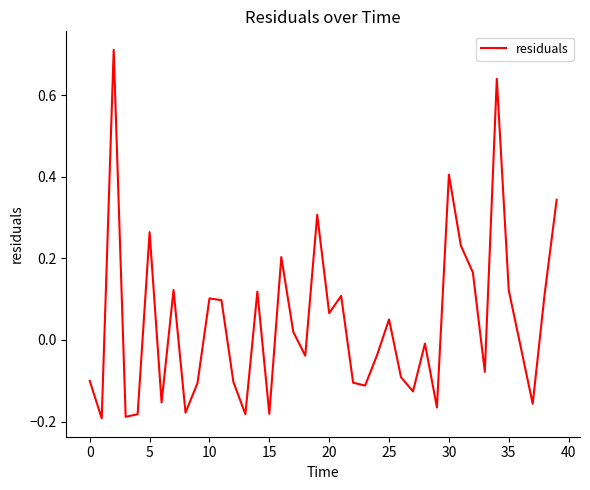

How many values are above zero?

19